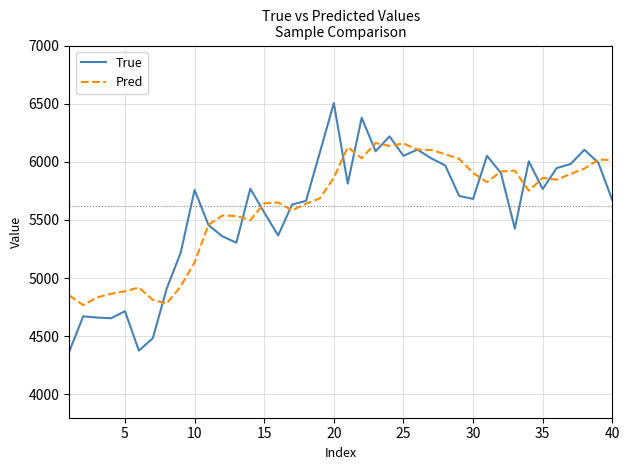

How many lines are shown in the chart?

2